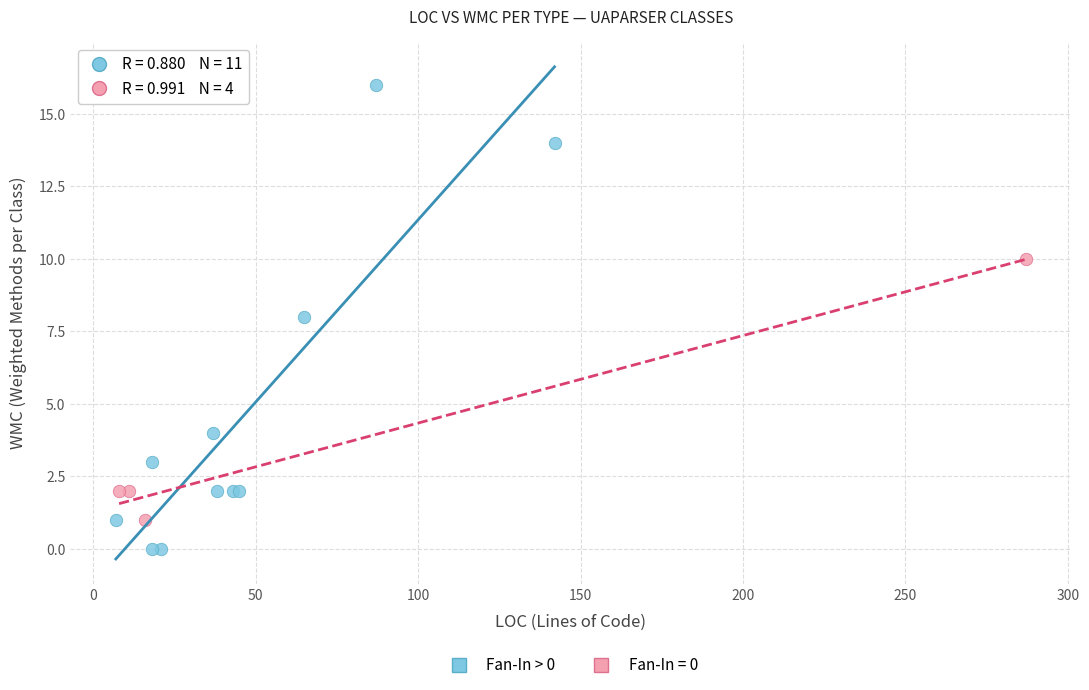

Which series has the largest Y range (max minus min)?

Fan-In > 0